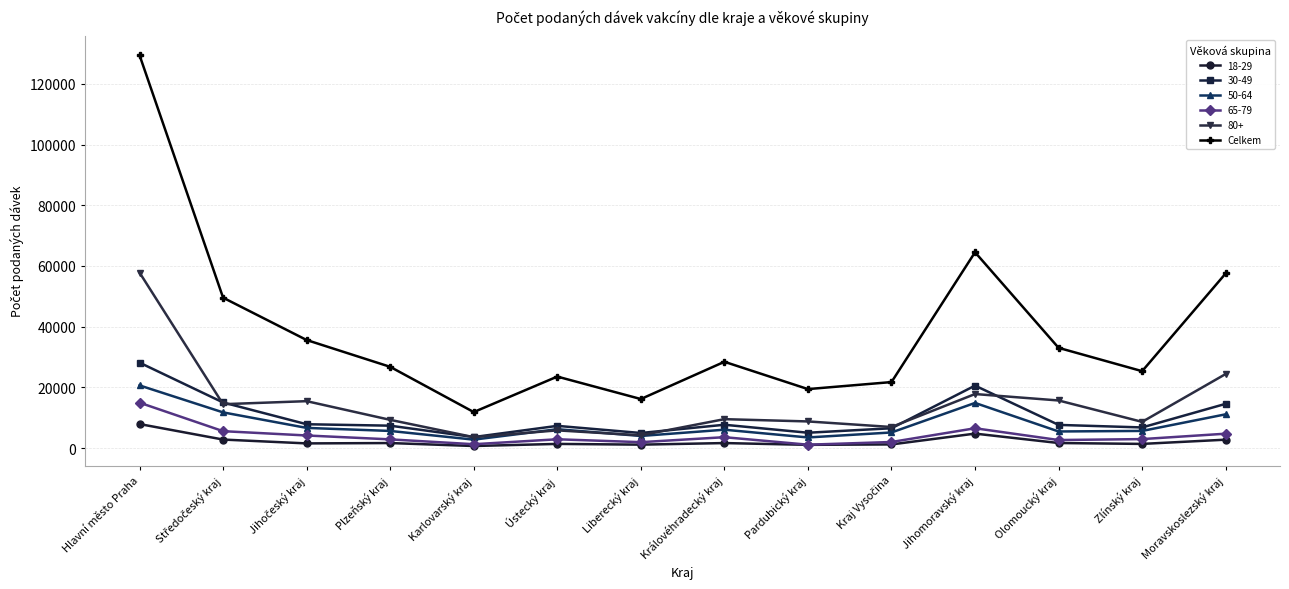

The value of 50-64 at Liberecký kraj is 3969. True or false?

True